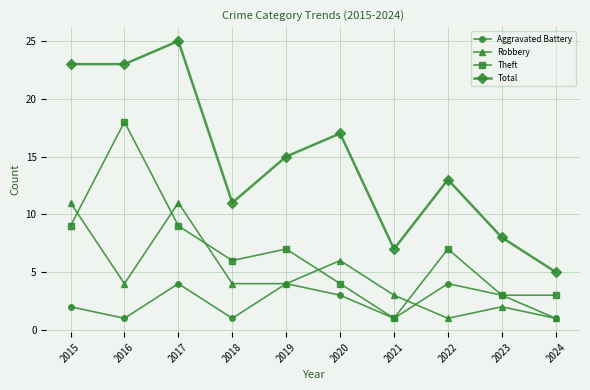

List the series in order of their peak value, highest first.

Total, Theft, Robbery, Aggravated Battery